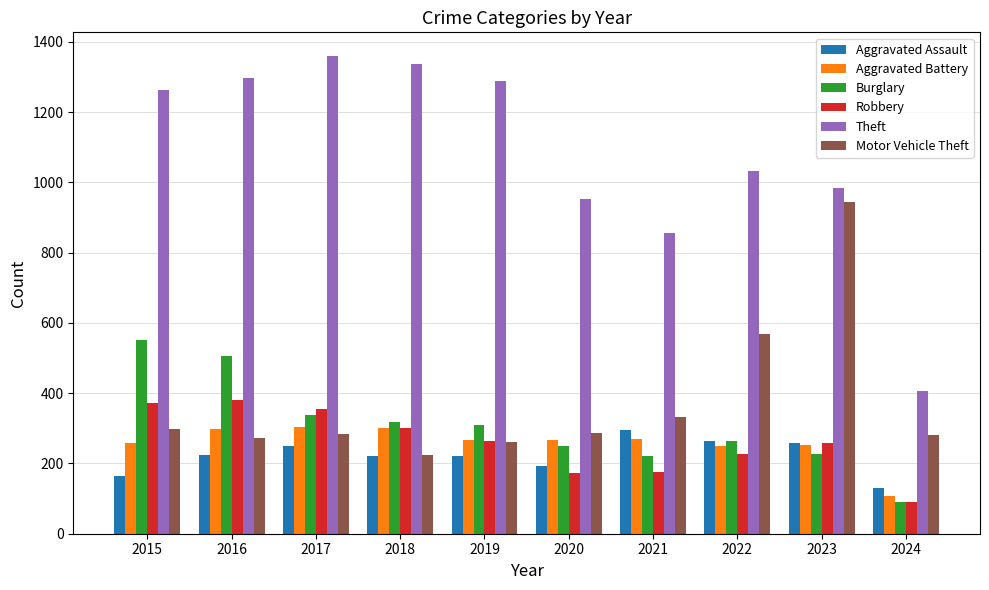

What is the maximum value for Motor Vehicle Theft?

945